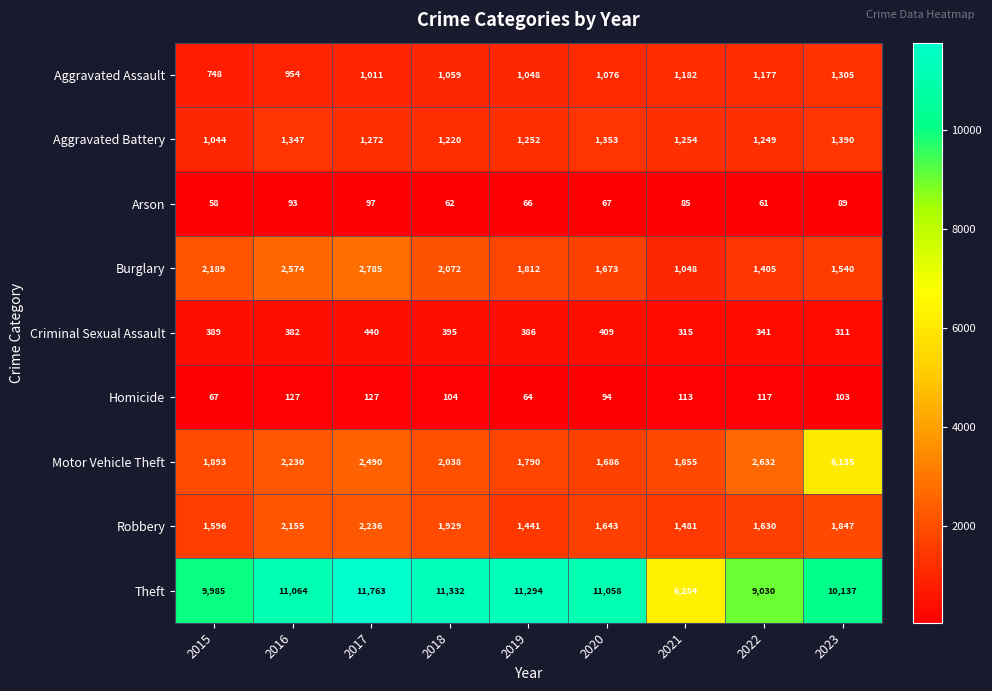

Rank the series by their maximum value, from highest to lowest.

Theft, Motor Vehicle Theft, Burglary, Robbery, Aggravated Battery, Aggravated Assault, Criminal Sexual Assault, Homicide, Arson